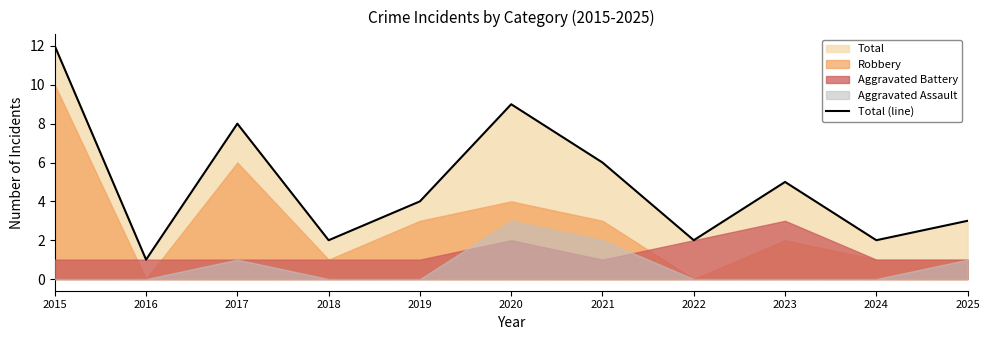

How many interior local peaks (higher than both neighbors) does the data have?

3